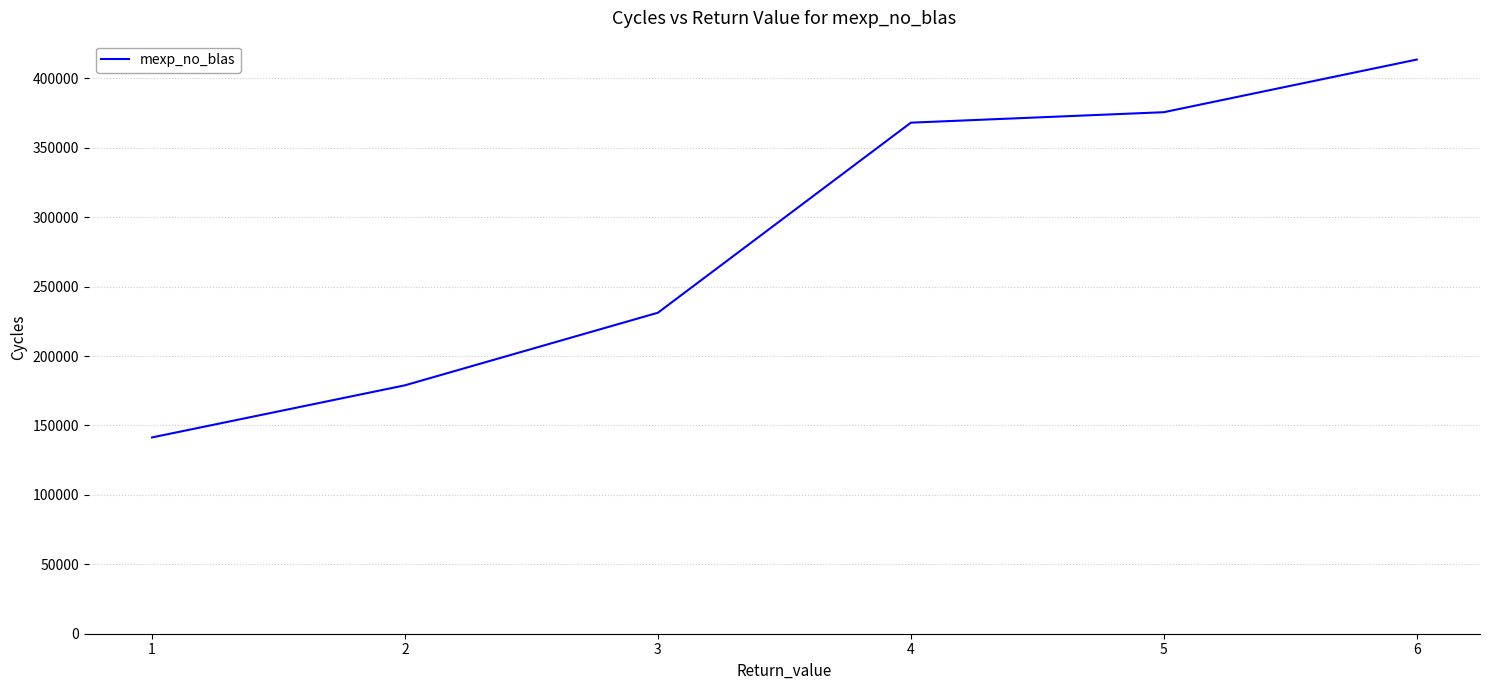

True or false: there are more than 1 points higher than both neighbors.

False